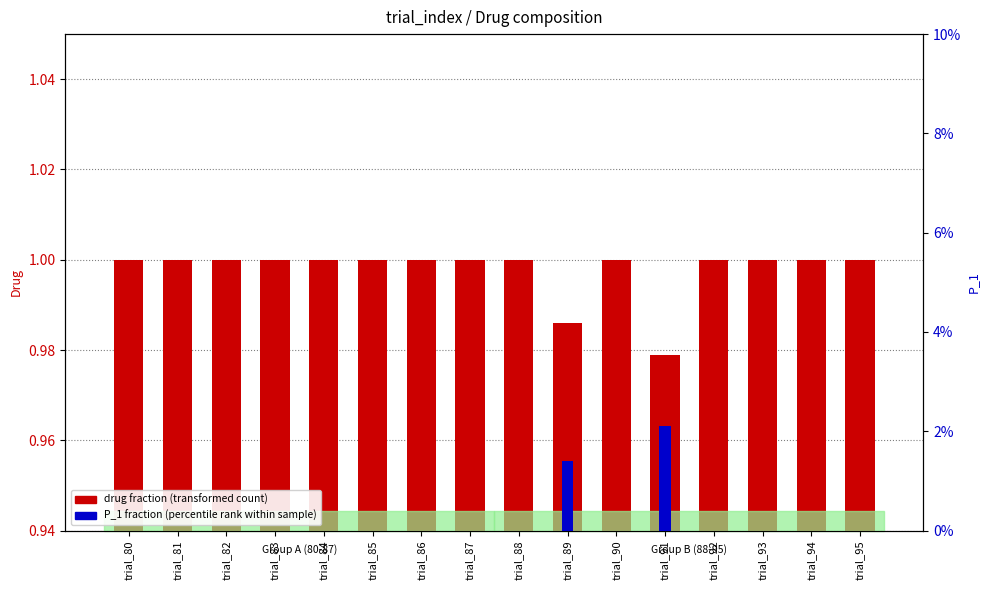

True or false: drug fraction (transformed count) has a value of 1.8 at trial_87.

False